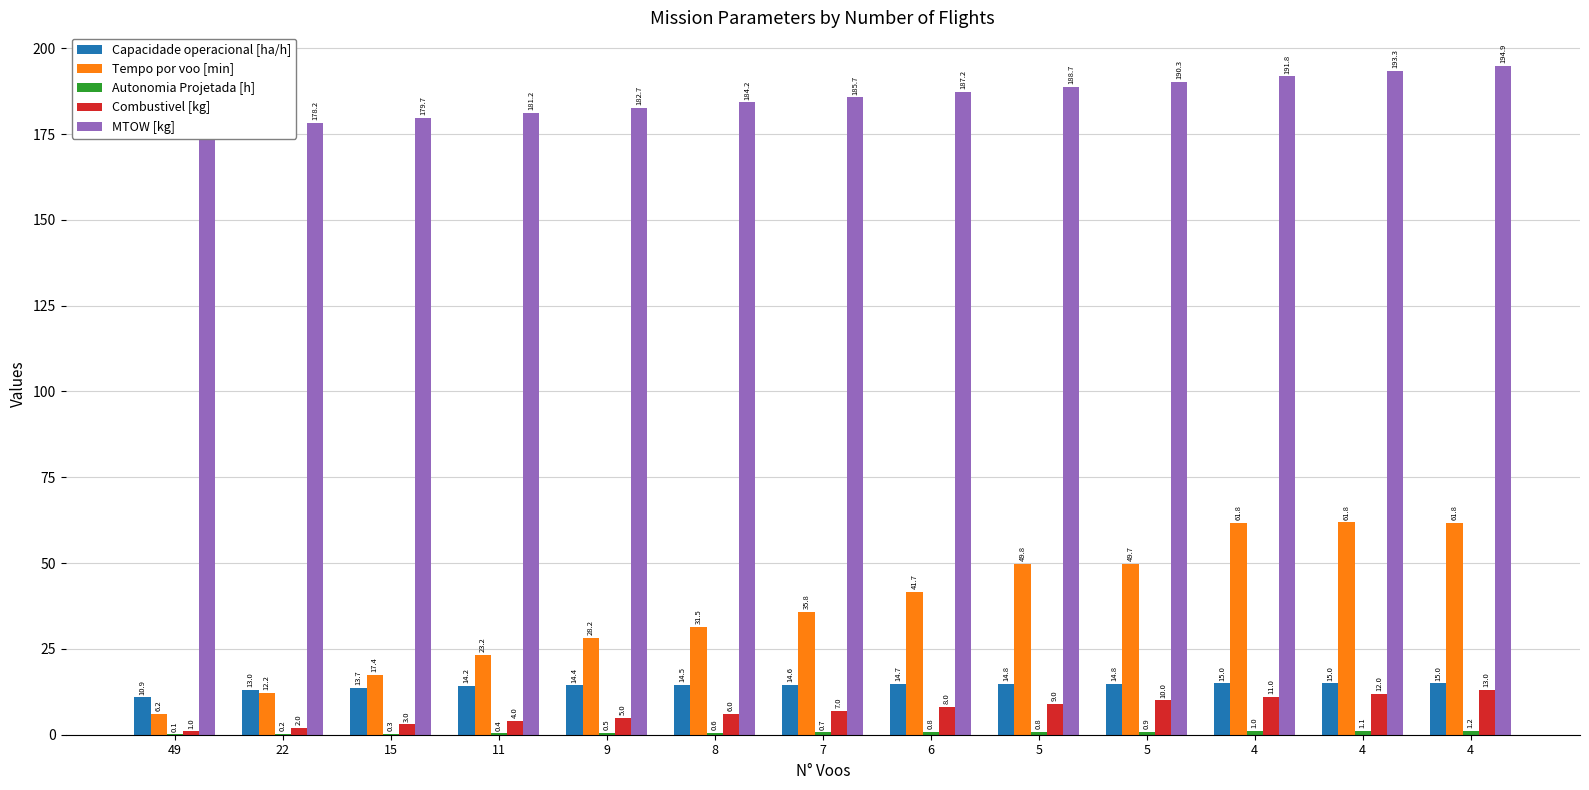

What is the minimum value shown in the chart?

0.1